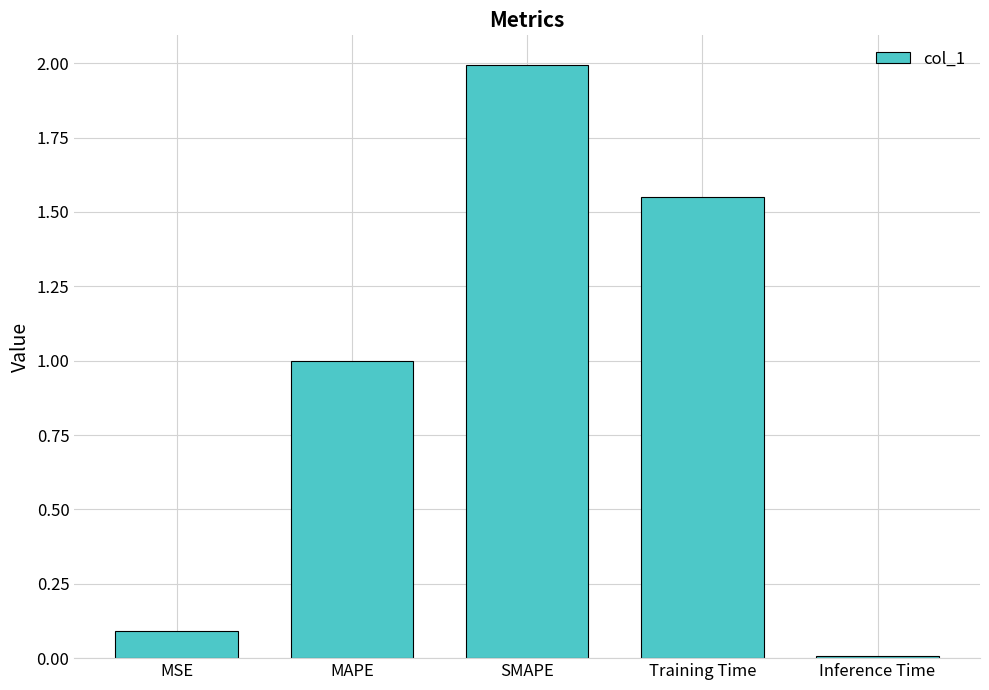

Which has a higher value, SMAPE or Inference Time?

SMAPE